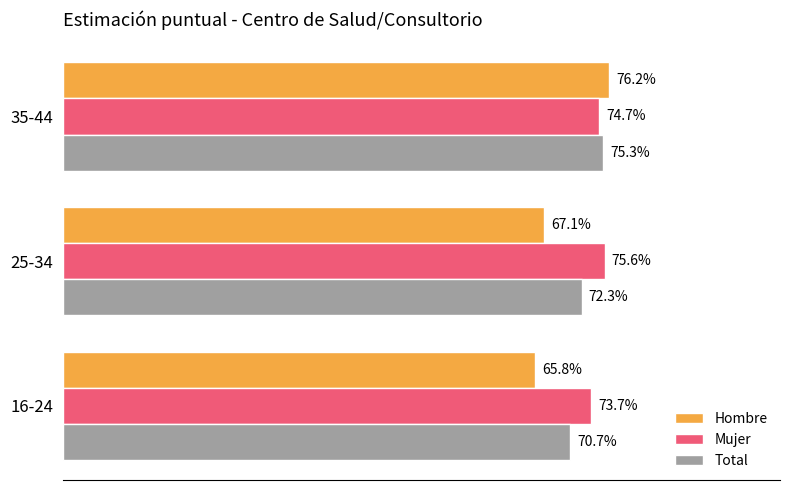

What are all the series names shown in the legend?

Hombre, Mujer, Total